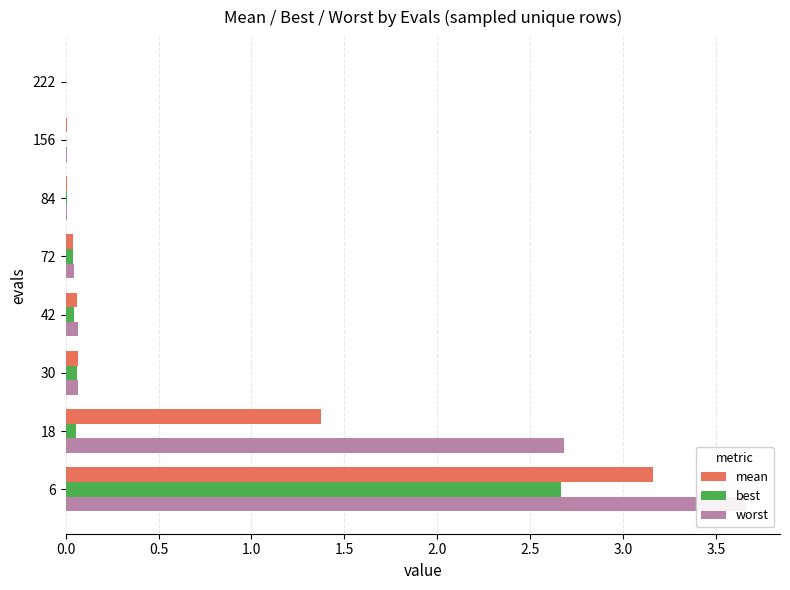

Reading right to left, transcribe all the data shown in this chart.

mean: 0.0	0.0	0.0	0.0	0.1	0.1	1.4	3.2
best: 0.0	0.0	0.0	0.0	0.0	0.1	0.1	2.7
worst: 0.0	0.0	0.0	0.0	0.1	0.1	2.7	3.7